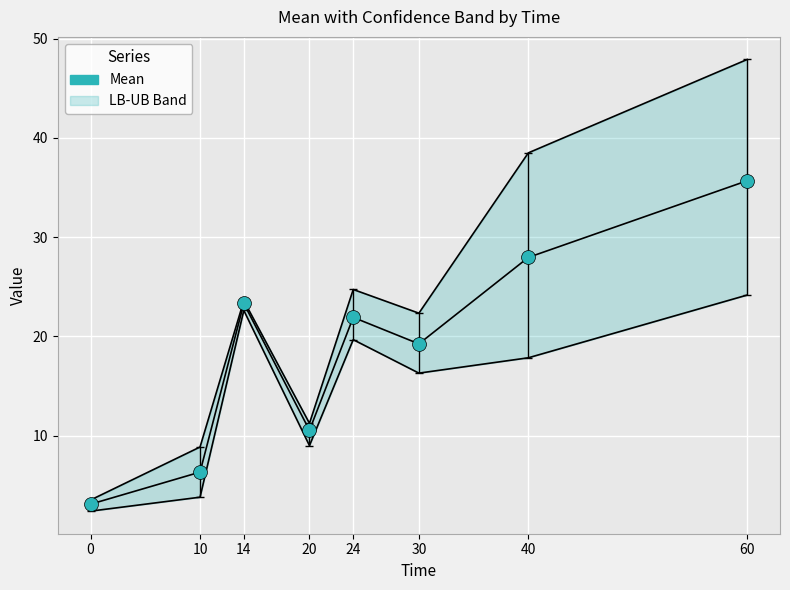

Which series has the largest total across all categories?

UB